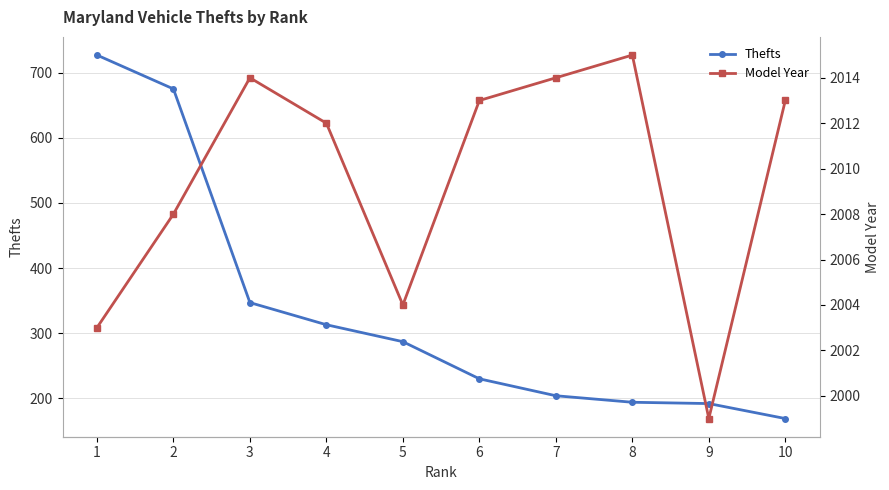

What value does the Model Year series have at 2?

2008